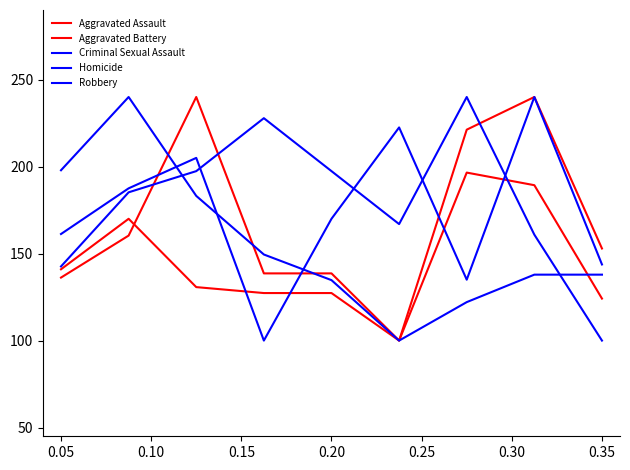

In Criminal Sexual Assault, how many points are lower than both neighbors (excluding endpoints)?

1